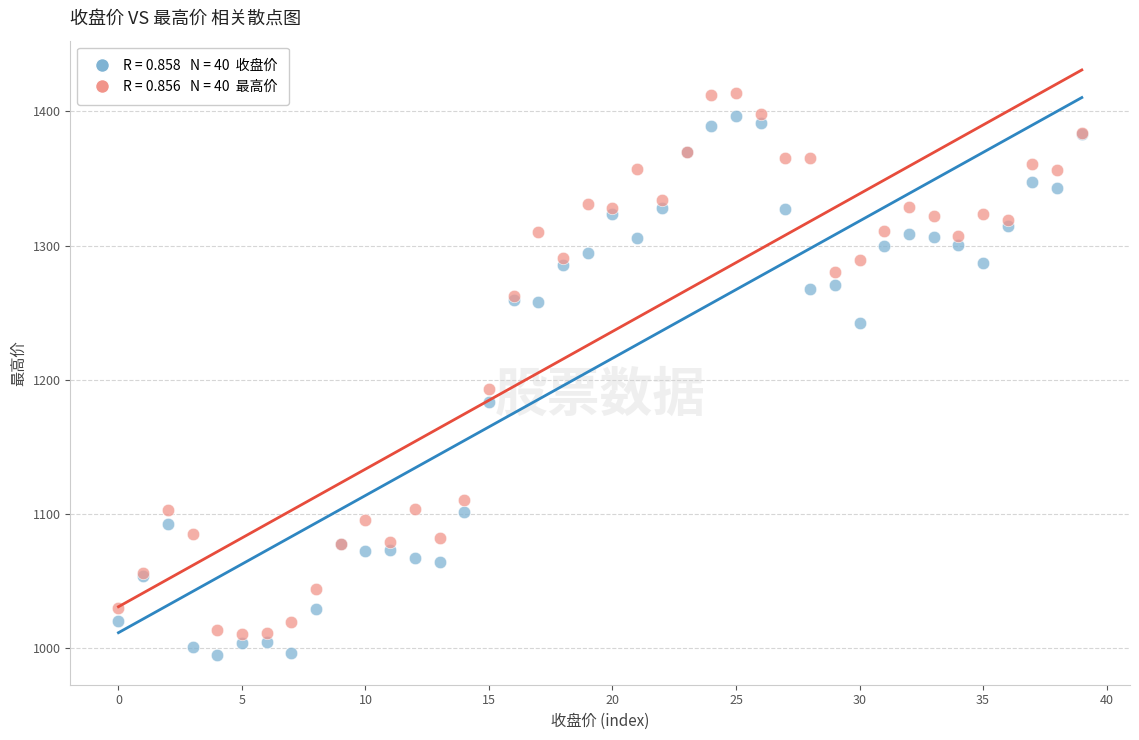

Across all series, what Y value is closest to 1203?

1193.1